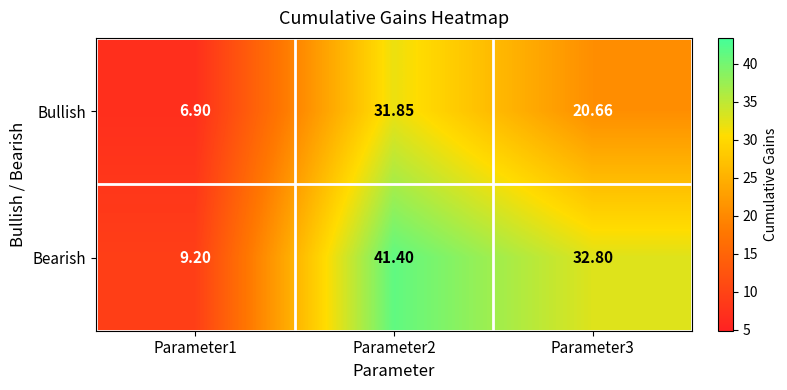

Between Parameter1 and Parameter3, which series saw the biggest shift?

Bearish